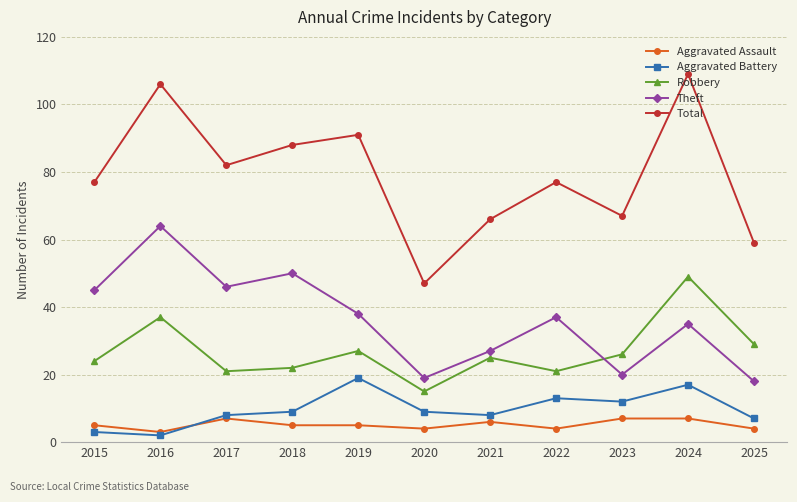

At which category does the chart reach its peak across all series?

2024